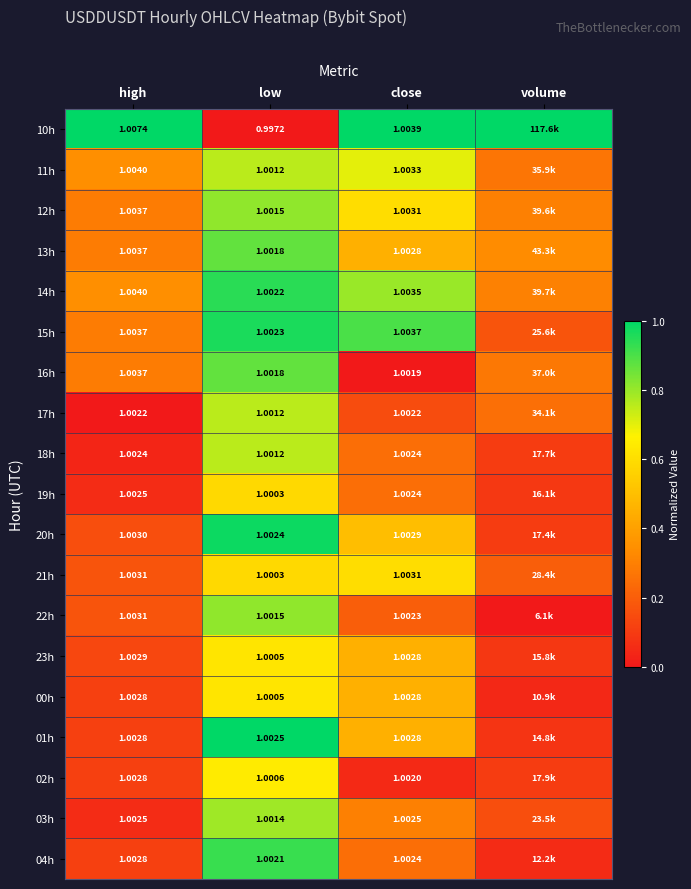

Is the value of 22h at low greater than the value of 14h at close?

No